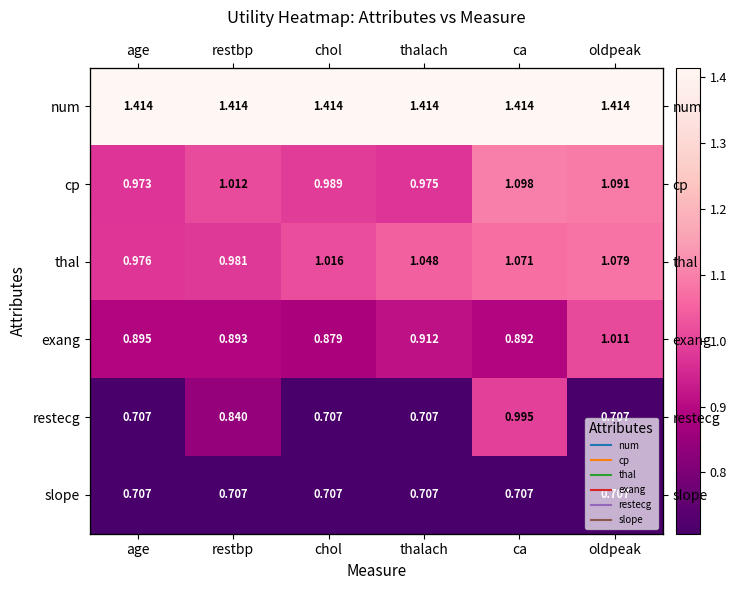

What is the total value across all series at chol?

5.7